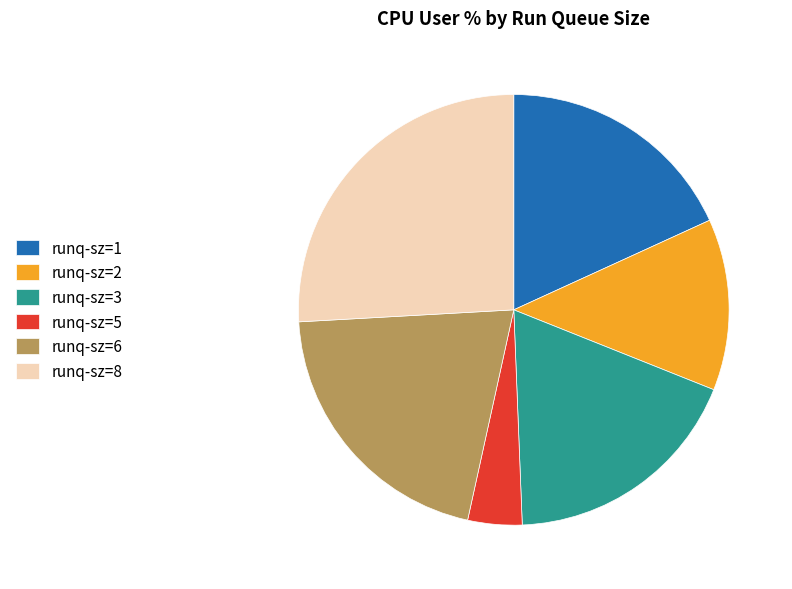

Which slice is the largest?

runq-sz=8